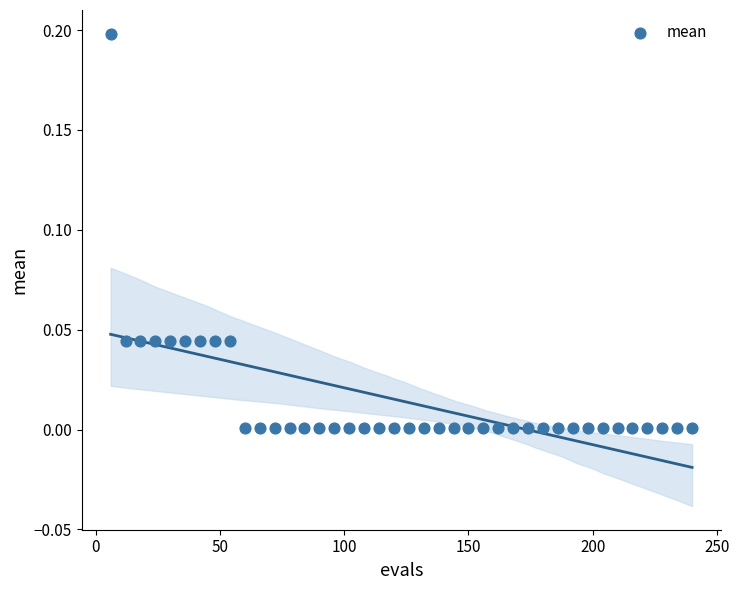

What is the range of X values (max minus min)?

234.0